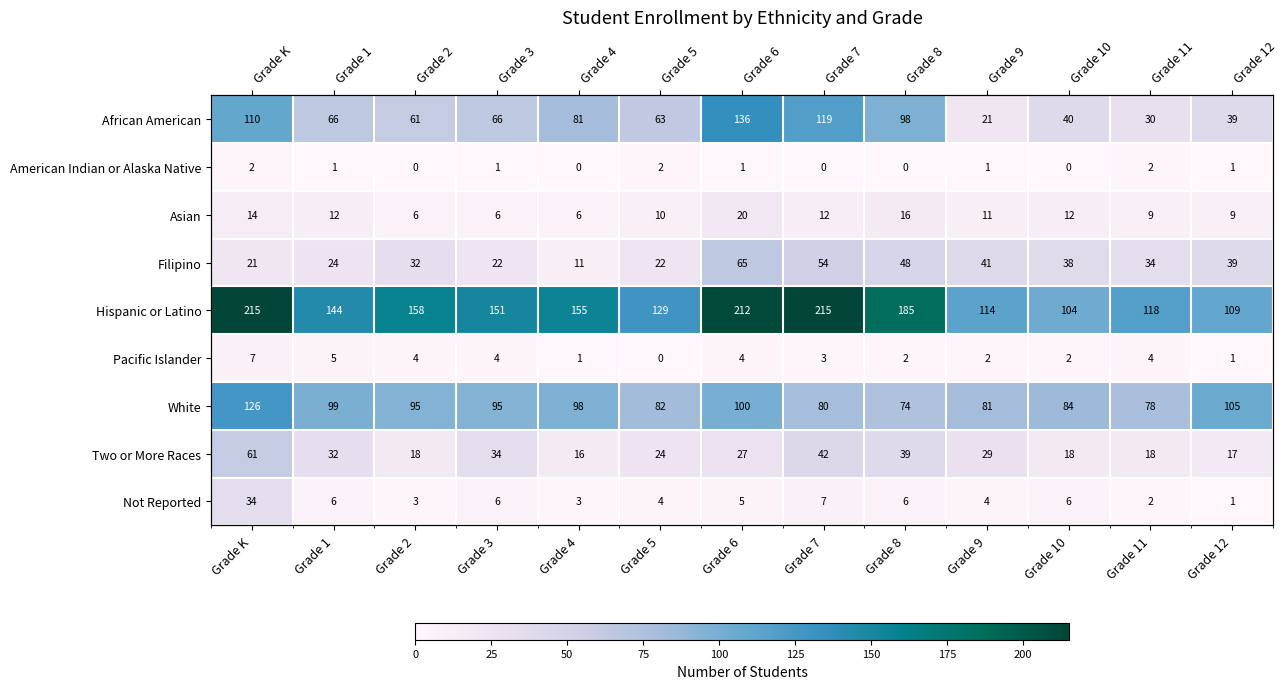

What is the minimum value for Asian?

6